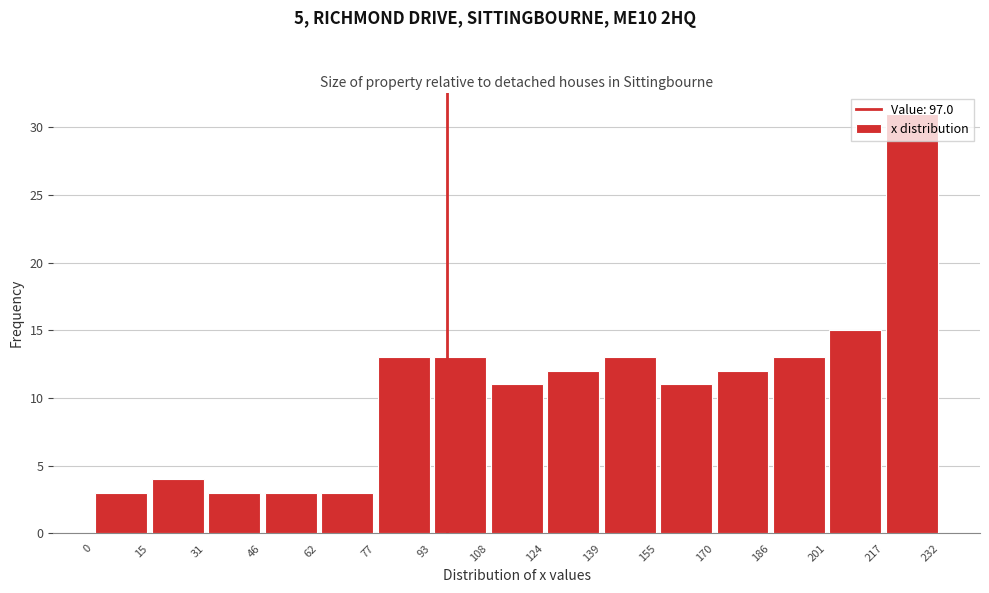

How tall is the bar that spans 139 to 155 on the x-axis? The values are not printed on the chart, so give them approximately, as read against the axis.

13